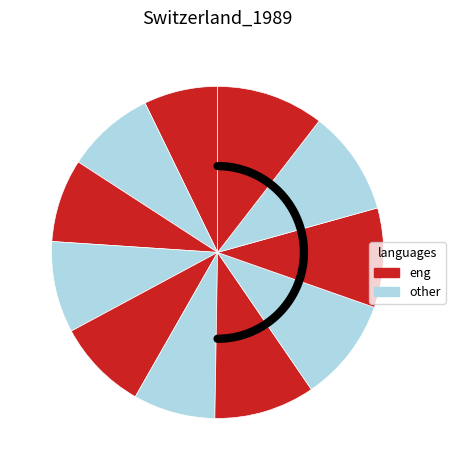

Does any single category account for the majority?

No